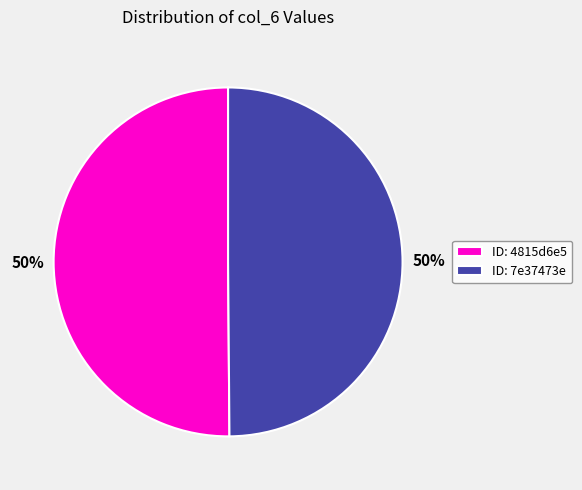

Is it true that ID: 4815d6e5 is 50% of the pie?

True